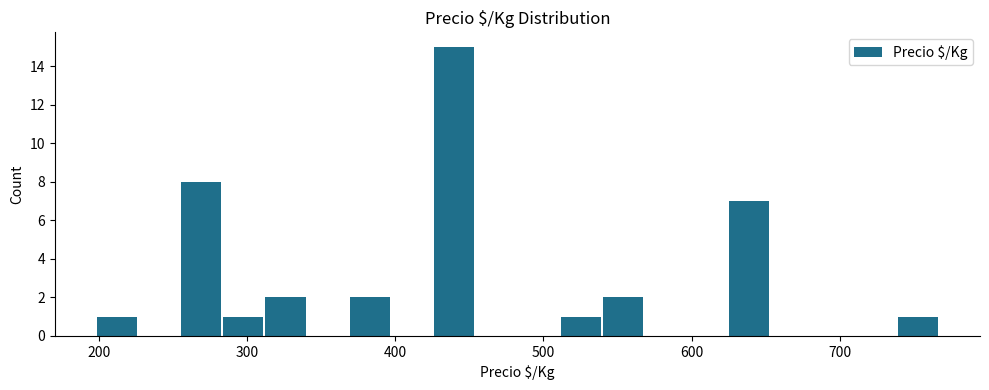

Read against the x-axis, roughly where is the centre of the tallest bar?

440